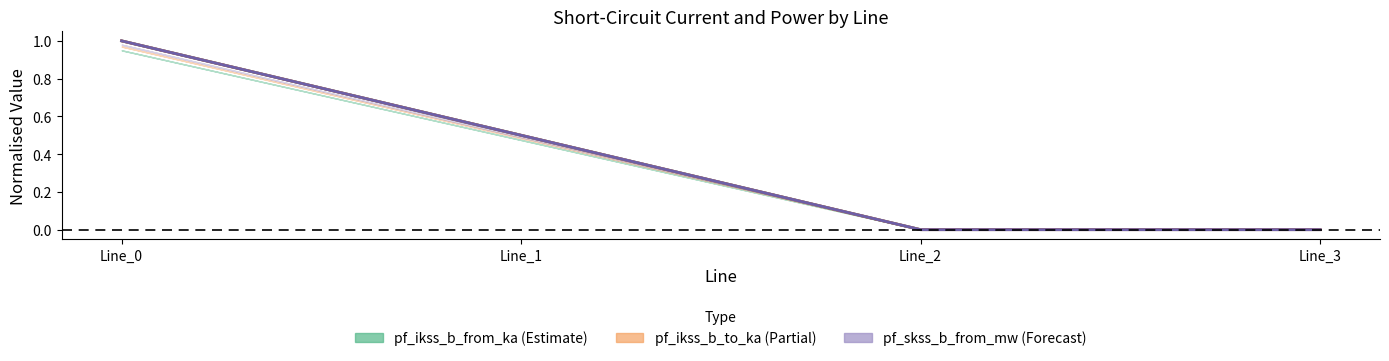

Reading left to right, list all the values displayed in this chart.

pf_ikss_b_from_ka: 1.0	0.5	0.0	0.0
pf_ikss_b_to_ka: 1.0	0.5	0.0	0.0
pf_skss_b_from_mw: 1.0	0.5	0.0	0.0